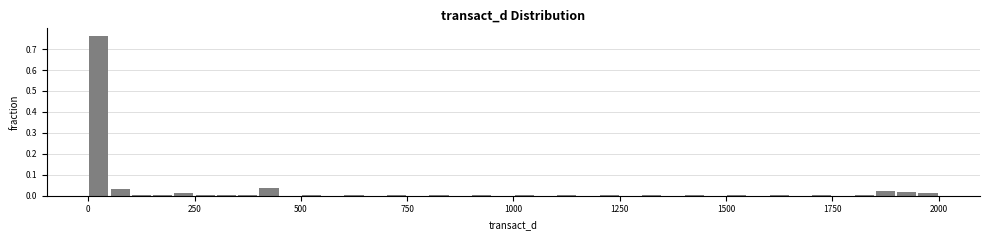

Around what value on the x-axis is the tallest bar? Give the approximate position of its centre, as read against the axis.

50